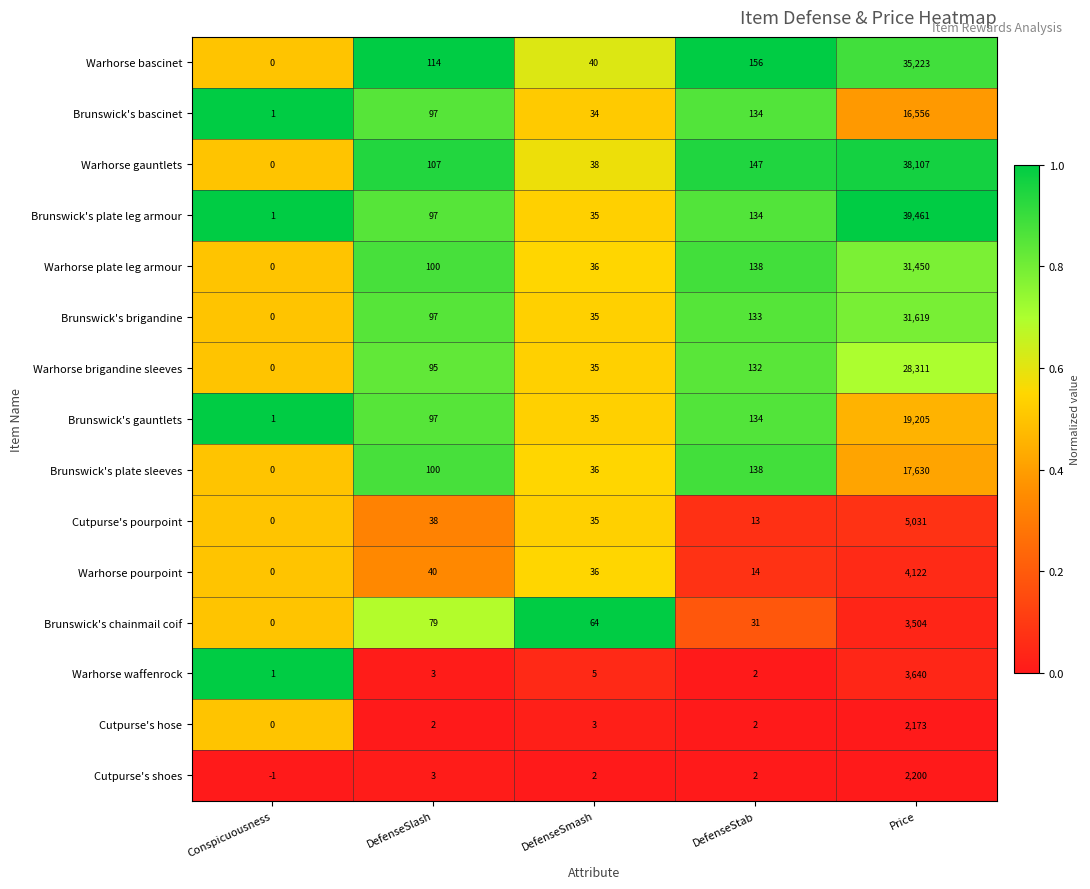

Which series has the largest range (max minus min)?

Brunswick's plate leg armour